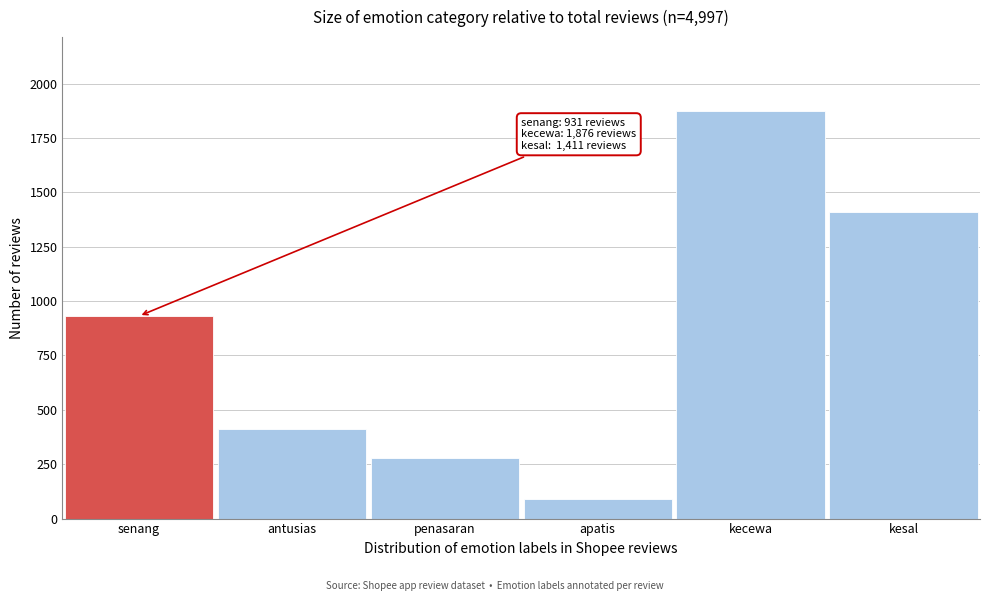

Reading right to left, what are all the values shown in this chart?

kesal=1411	kecewa=1876	apatis=89	penasaran=278	antusias=412	senang=931